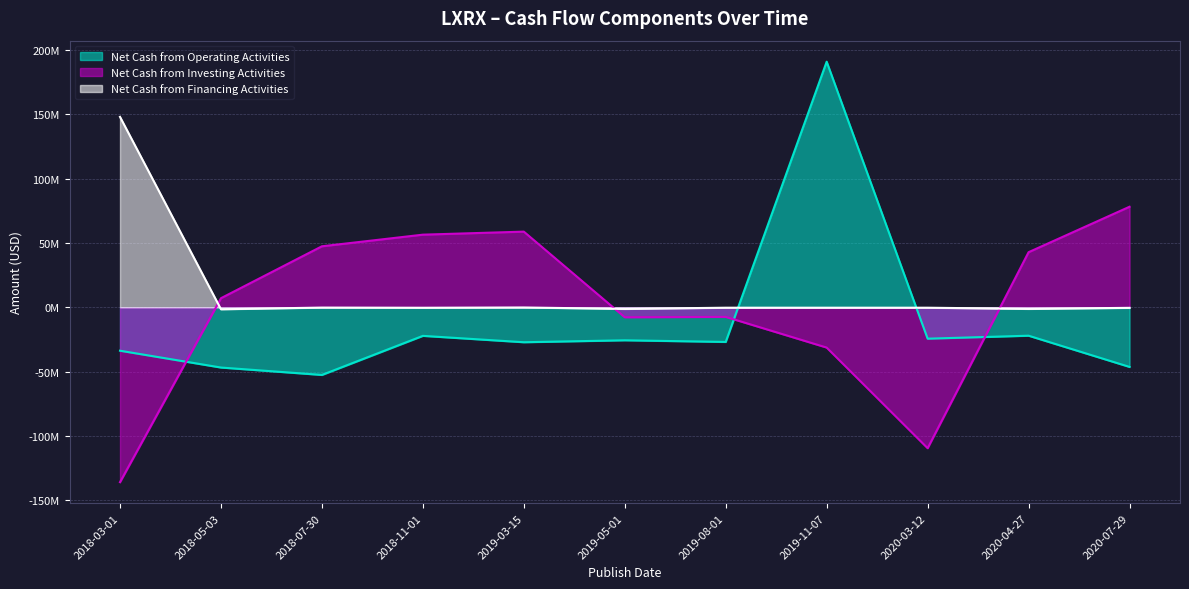

How many data points in Net Cash from Operating Activities are above -26?

5